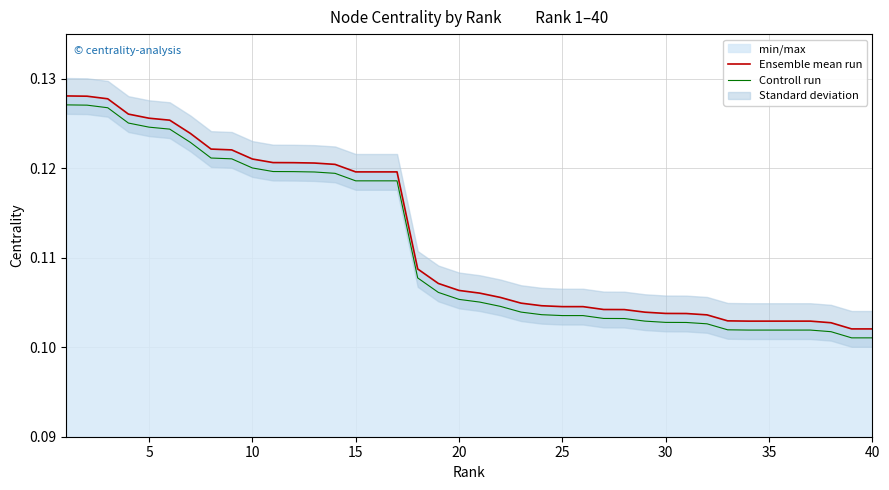

True or false: Ensemble mean run and Controll run cross at least once.

False